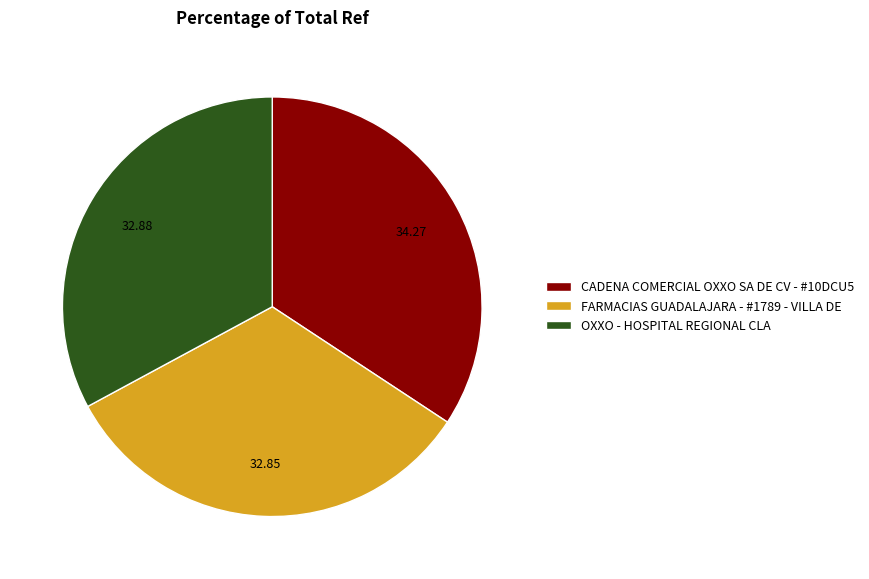

Which category has the biggest portion of the pie?

CADENA COMERCIAL OXXO SA DE CV - #10DCU5